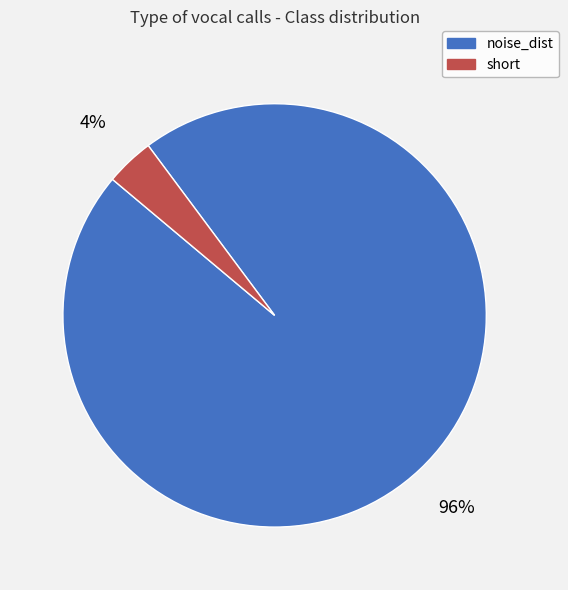

To the nearest percent, what is the average slice percentage?

50%